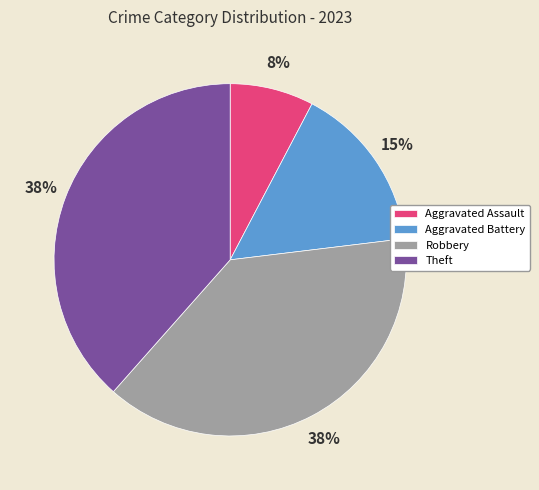

Is the sum of Aggravated Assault and Theft greater than half?

No